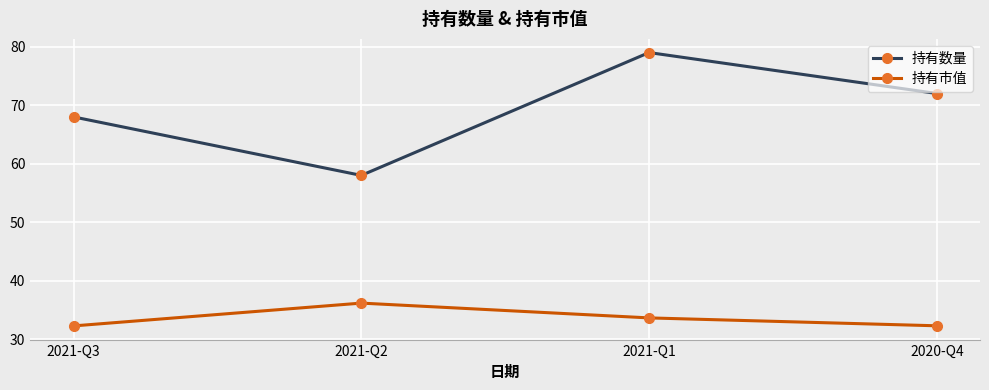

Reading left to right, what are all the values shown in this chart?

持有数量: 2021-Q3=68.0	2021-Q2=58.0	2021-Q1=79.0	2020-Q4=72.0
持有市值: 2021-Q3=32.3	2021-Q2=36.2	2021-Q1=33.6	2020-Q4=32.3